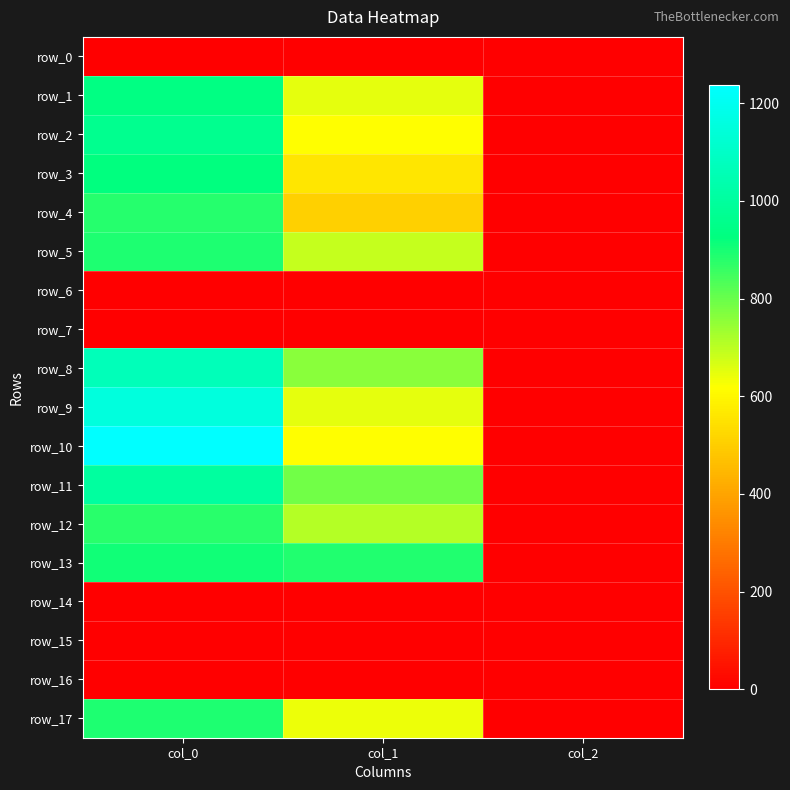

What is the spread (max minus min) of values at col_0?

1236.7